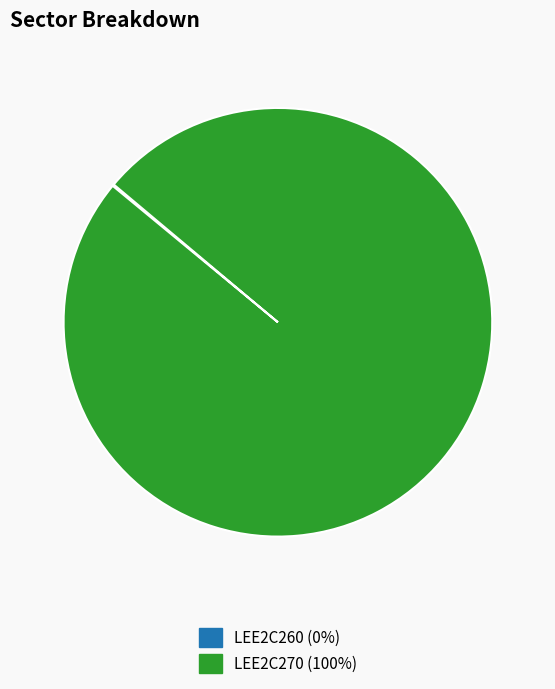

Which category has the biggest portion of the pie?

LEE2C270